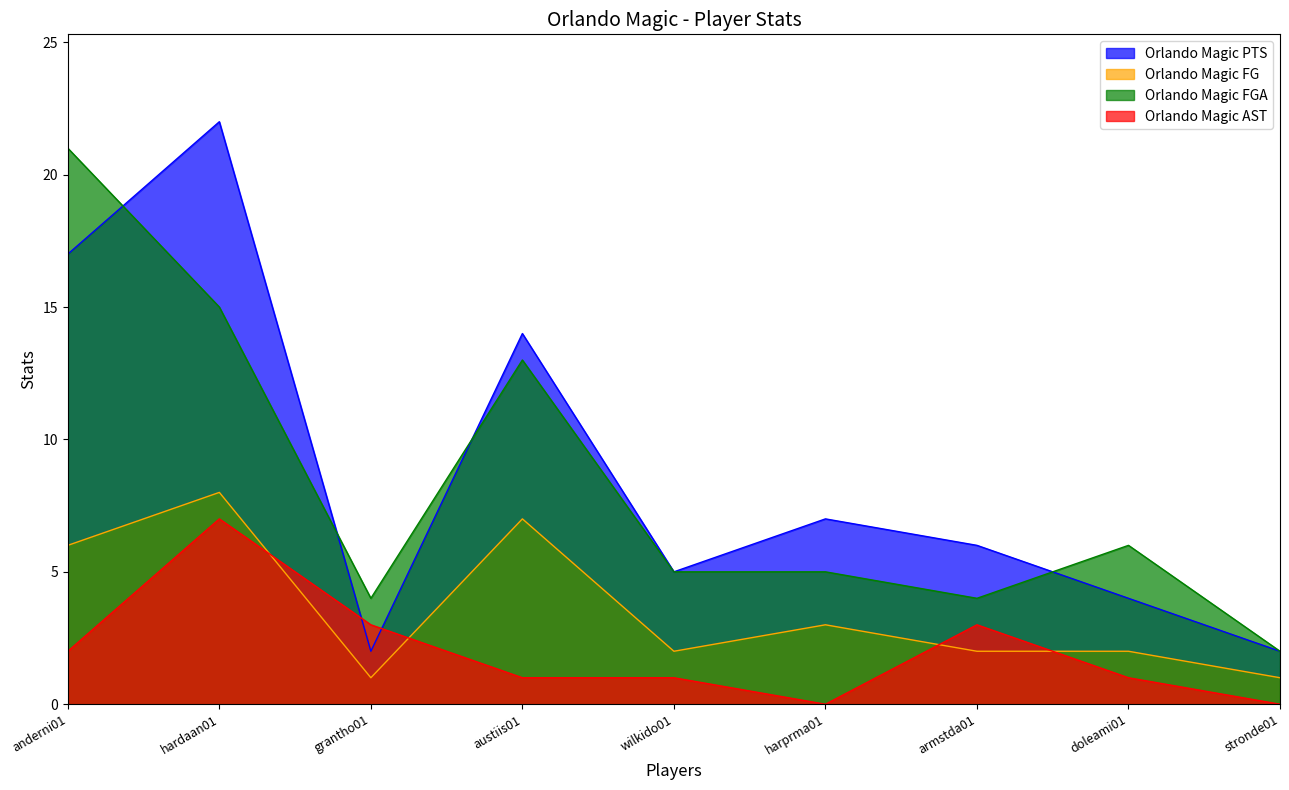

Where does the Orlando Magic FG series first go above 2?

anderni01